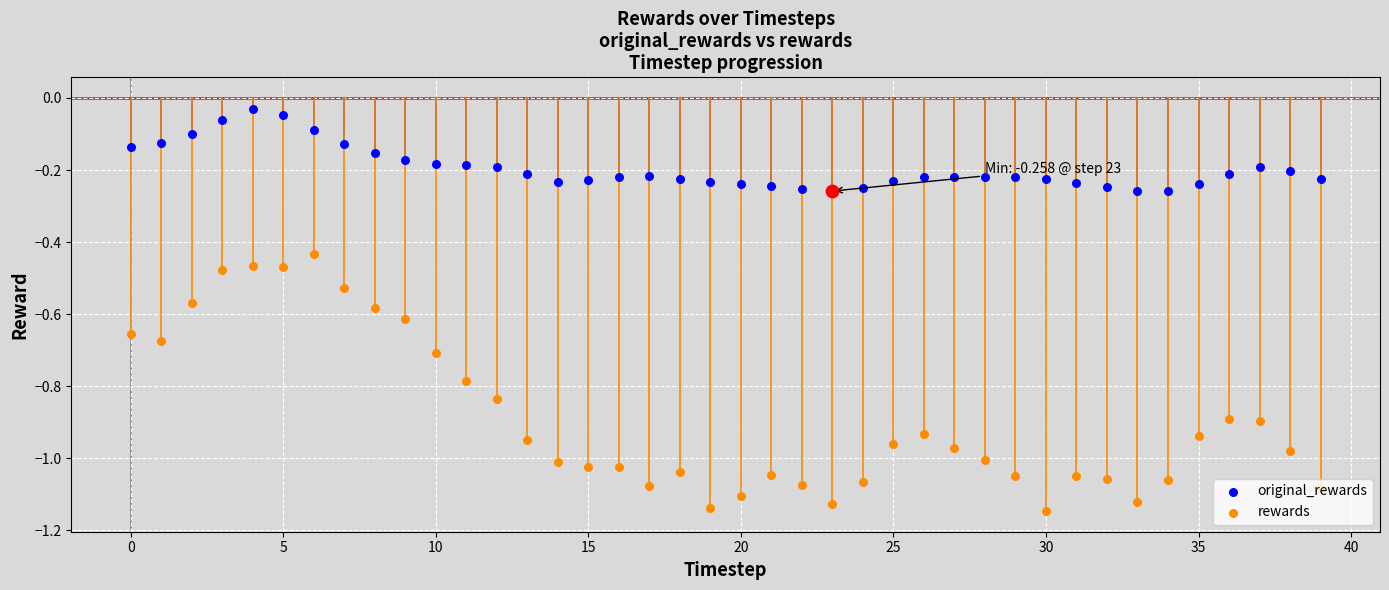

Is the value of original_rewards at 24 greater than the value of rewards at 24?

Yes